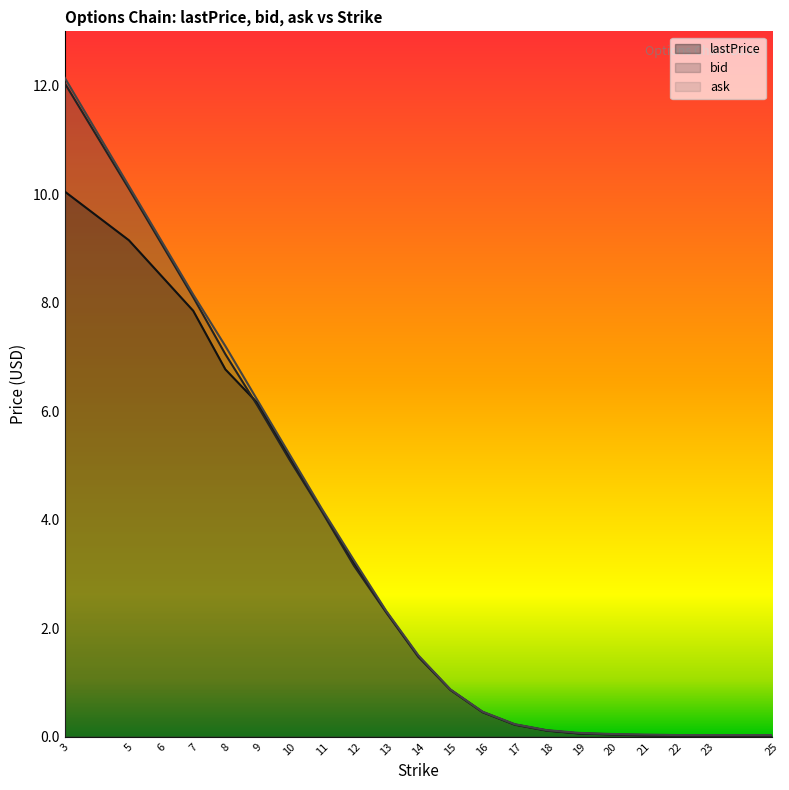

Reading left to right, extract all data points from this chart.

lastPrice: 10.1	9.2	8.5	7.8	6.8	6.2	5.2	4.2	3.2	2.3	1.5	0.9	0.5	0.2	0.1	0.1	0.0	0.0	0.0	0.0	0.0
bid: 12.1	10.1	9.1	8.1	7.0	6.1	5.1	4.2	3.1	2.3	1.5	0.9	0.5	0.2	0.1	0.1	0.0	0.0	0.0	0.0	0.0
ask: 12.2	10.2	9.2	8.2	7.2	6.2	5.2	4.2	3.2	2.3	1.5	0.9	0.5	0.2	0.1	0.1	0.1	0.0	0.0	0.0	0.0